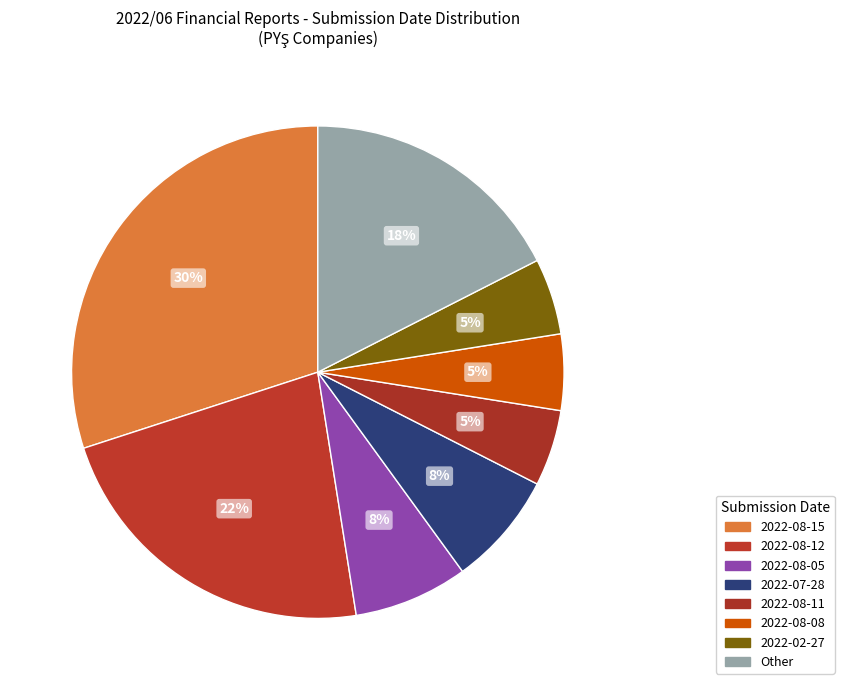

Count the number of slices in the pie.

8